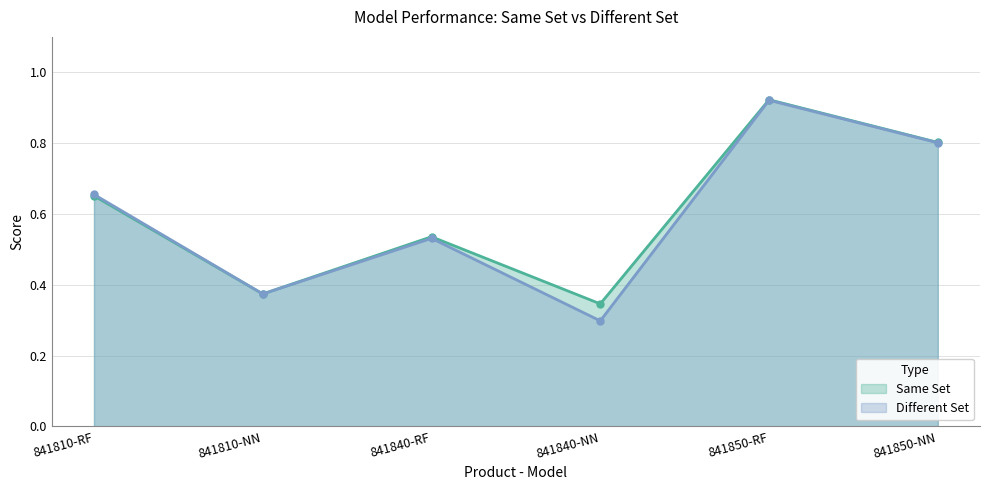

At which category does Different Set reach its first local peak?

841840-RF